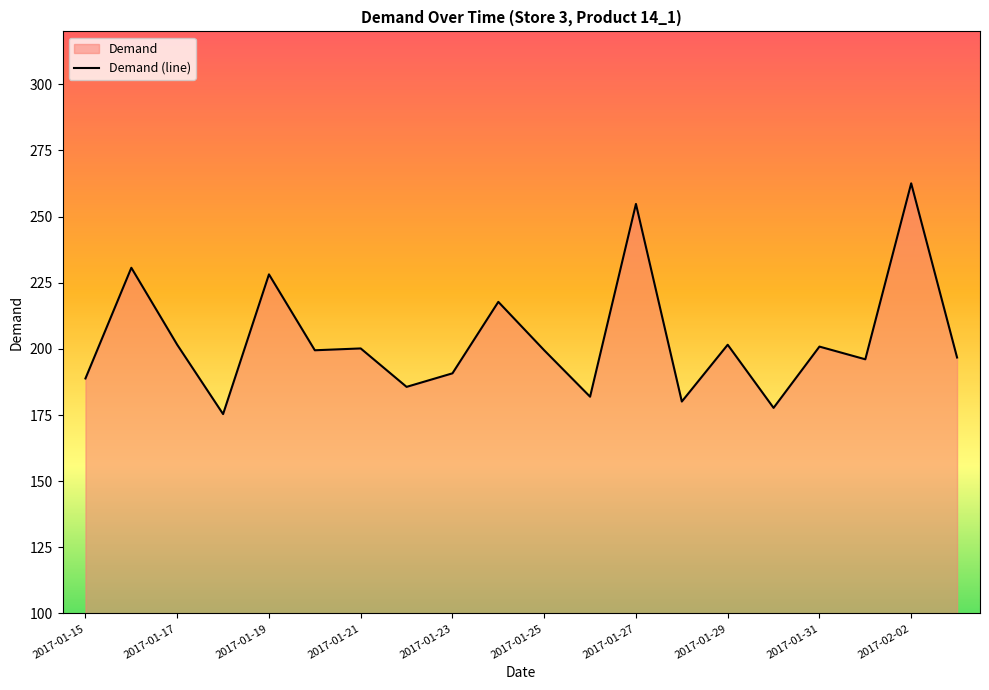

What is the maximum value shown in the chart?

262.6